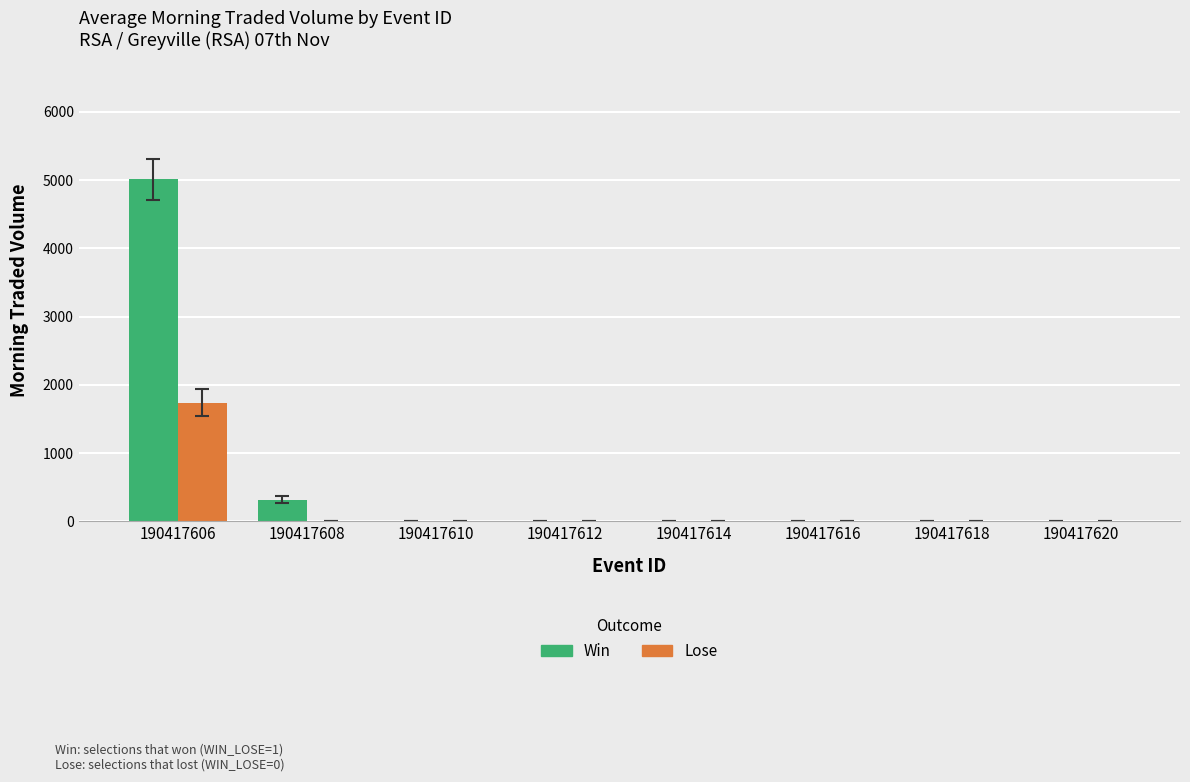

Is it true that Lose equals 1739.0 at 190417606?

True